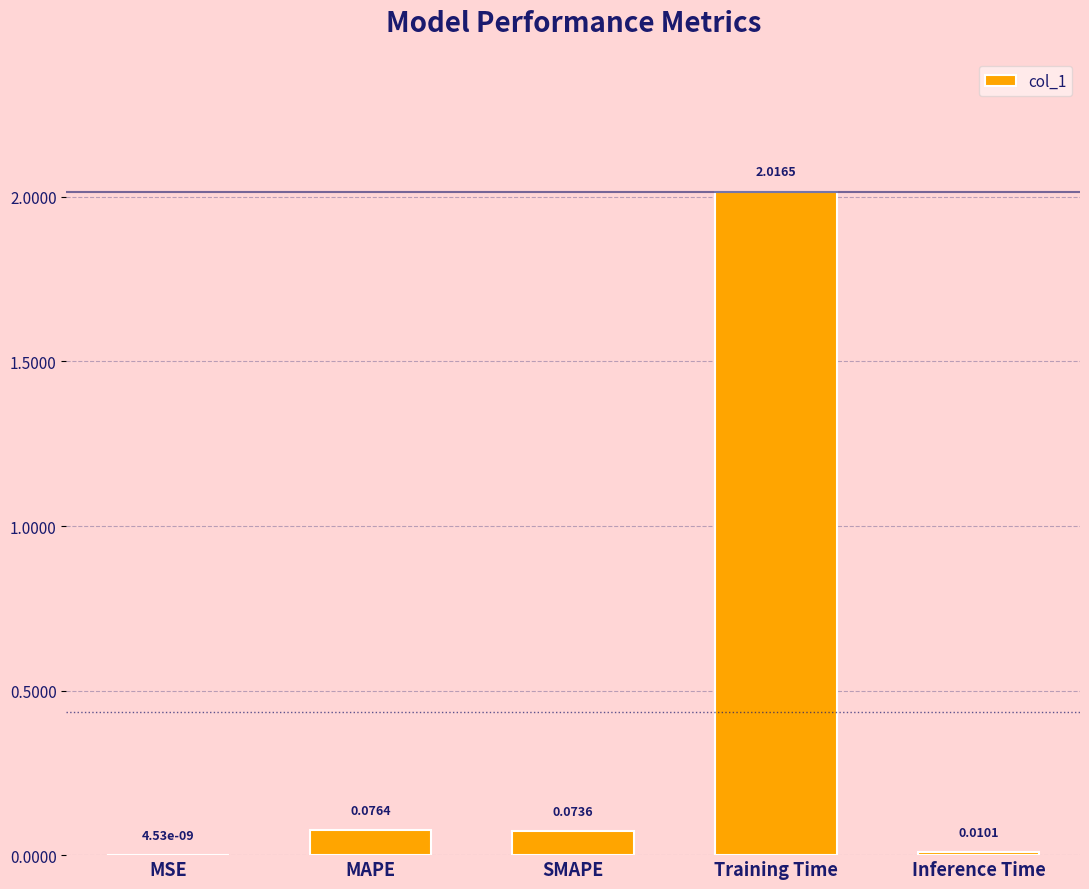

Which label corresponds to the largest value in the chart?

Training Time